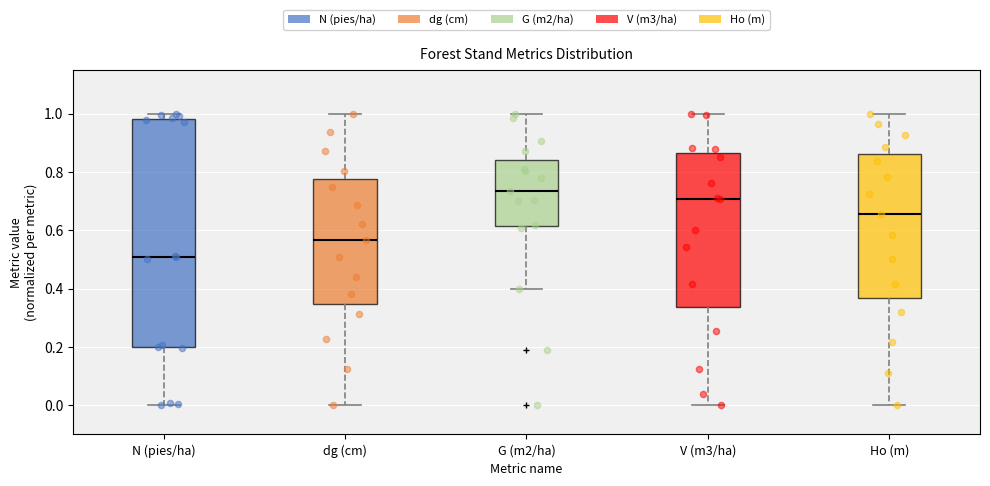

Where is the lower edge of the box for N (pies/ha) on the y-axis? The values are not printed on the chart, so give them approximately, as read against the axis.

0.20